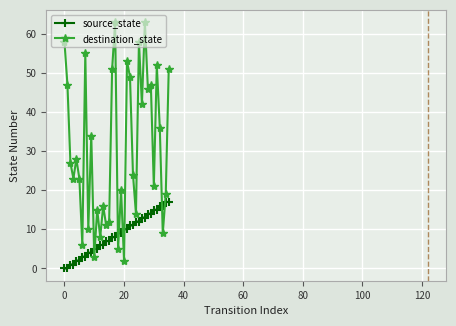

What is the maximum value shown in the chart?

63